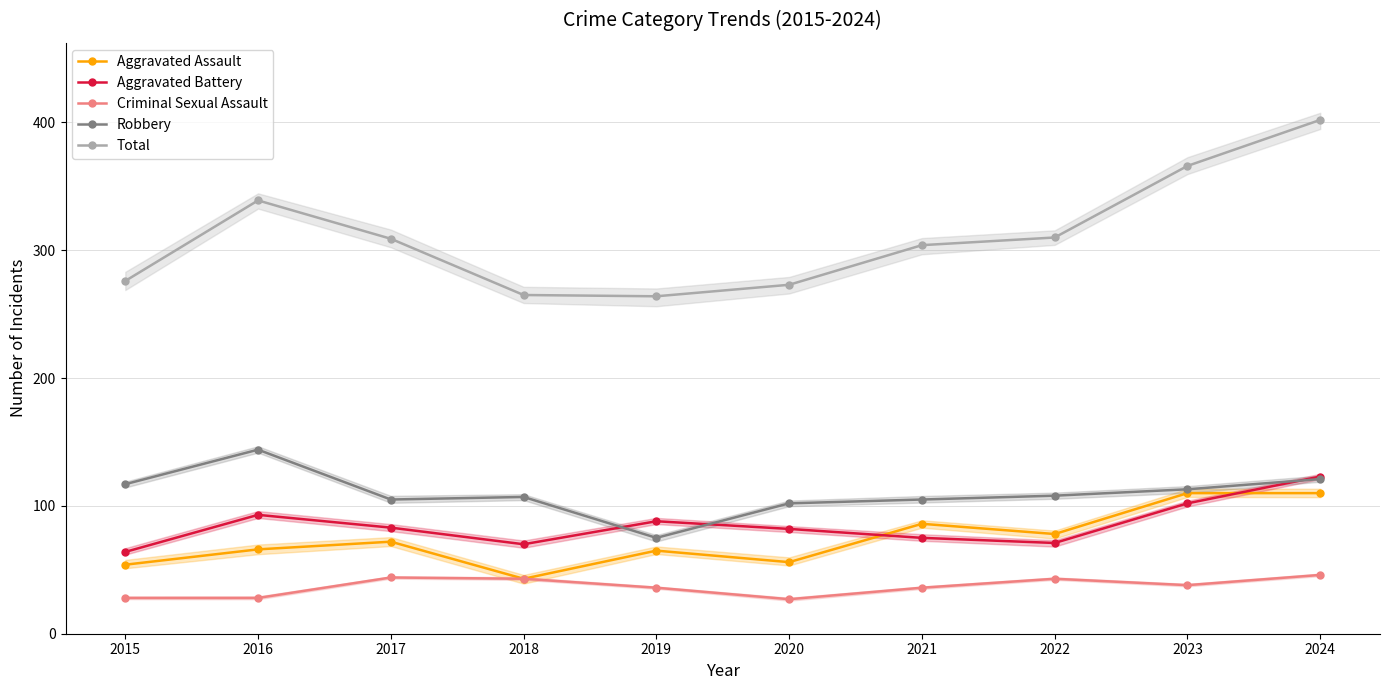

Where do Robbery and Aggravated Battery first cross each other?

2018 and 2019